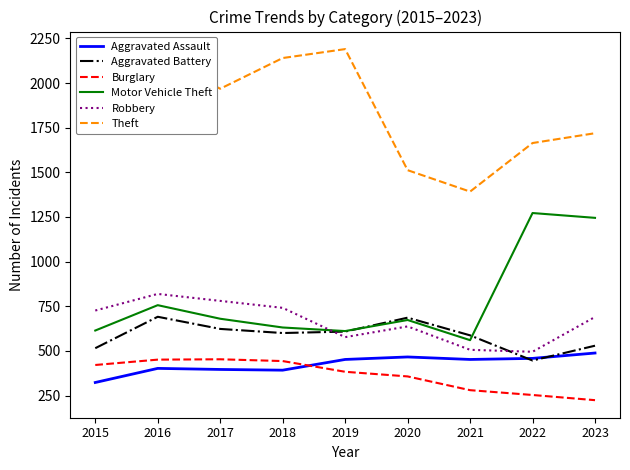

At 2016, list the series in order from largest to smallest.

Theft, Robbery, Motor Vehicle Theft, Aggravated Battery, Burglary, Aggravated Assault